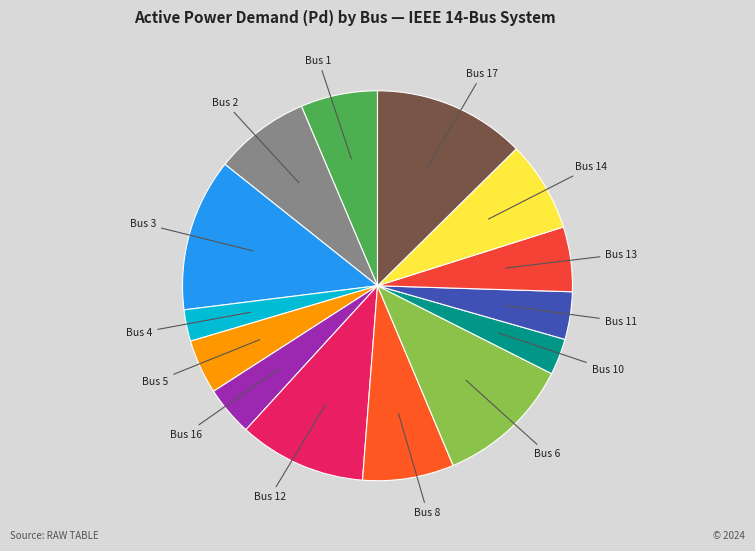

Count the number of slices in the pie.

14